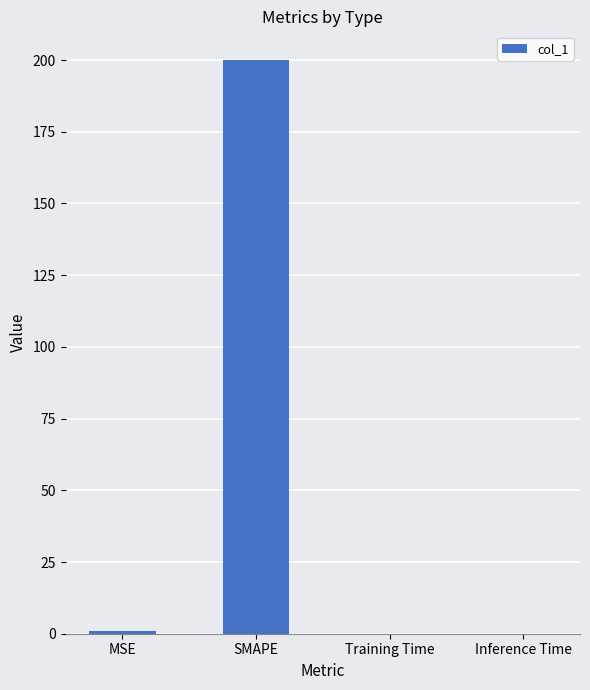

Which has a higher value, SMAPE or Training Time?

SMAPE